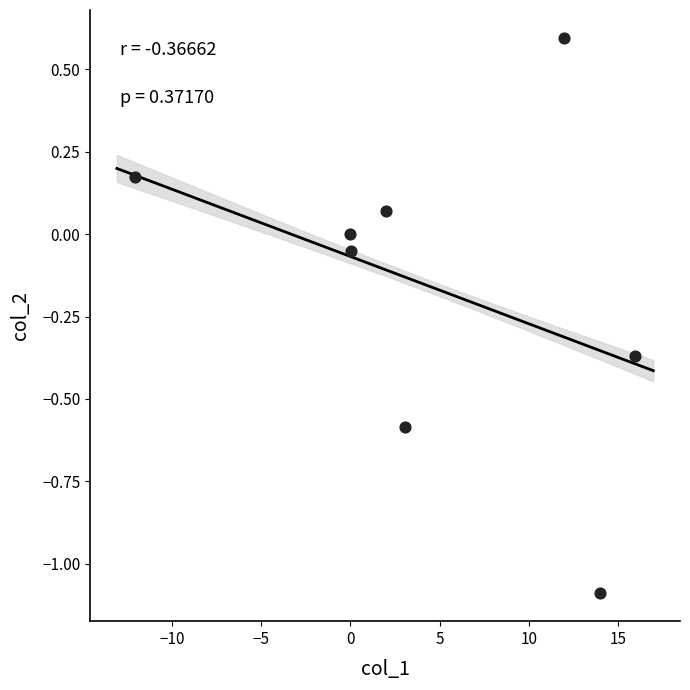

What is the average X value?

4.4